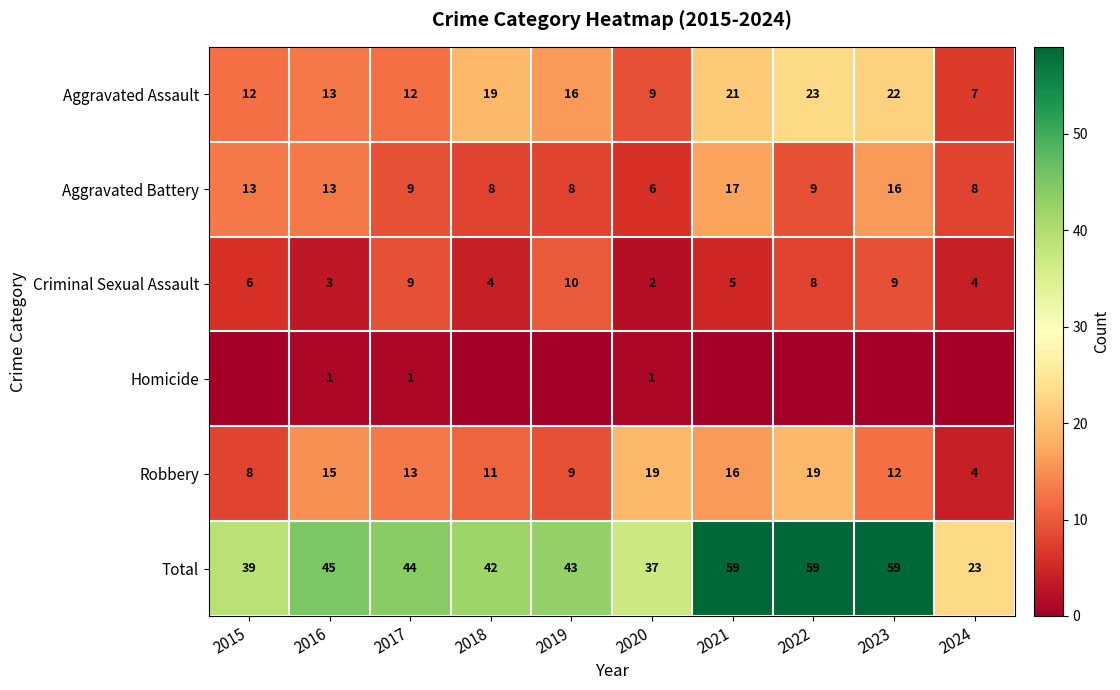

At which category is the sum across all series the highest?

2021